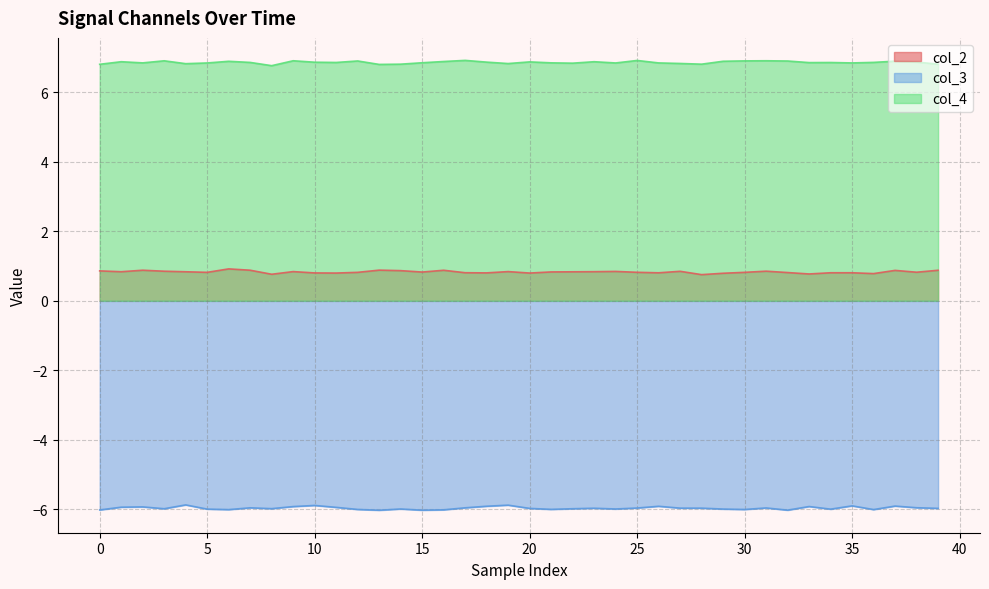

True or false: col_2 and col_3 intersect in this chart.

False